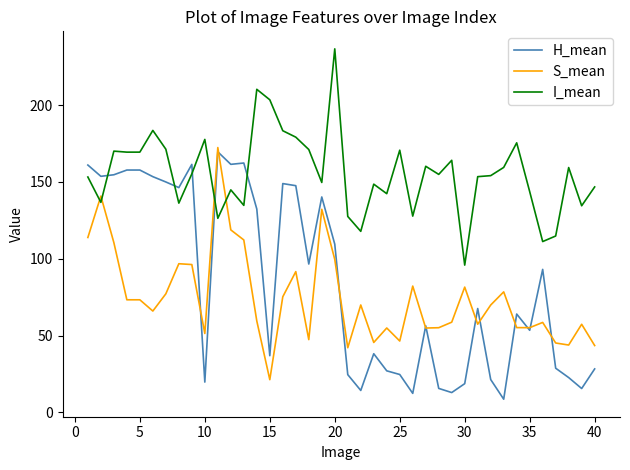

What is the smallest value displayed?

8.5